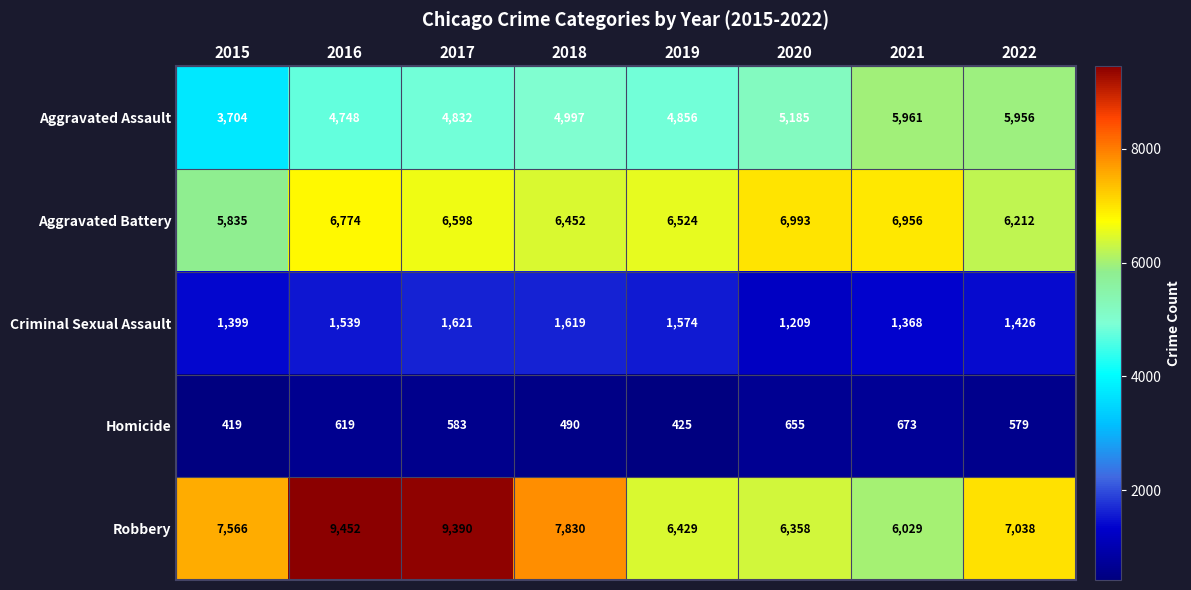

At which label does Robbery reach its peak?

2016